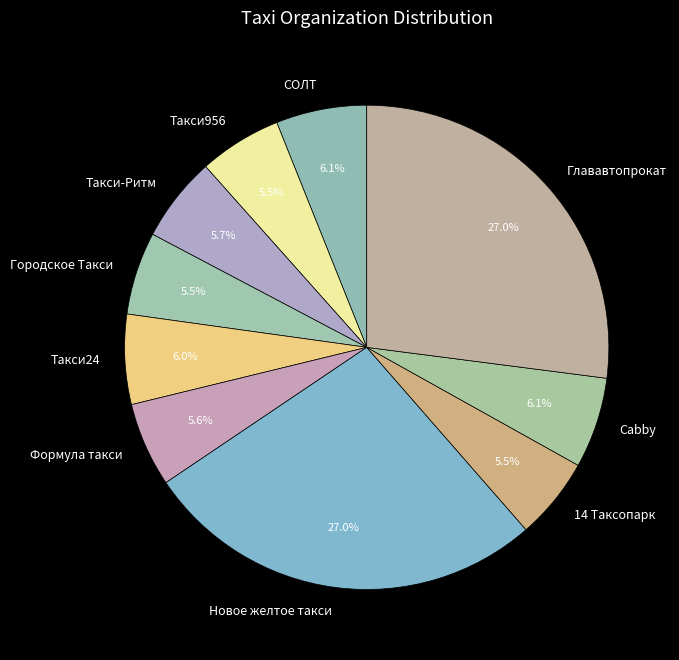

To the nearest percent, what portion does Глававтопрокат represent?

27%